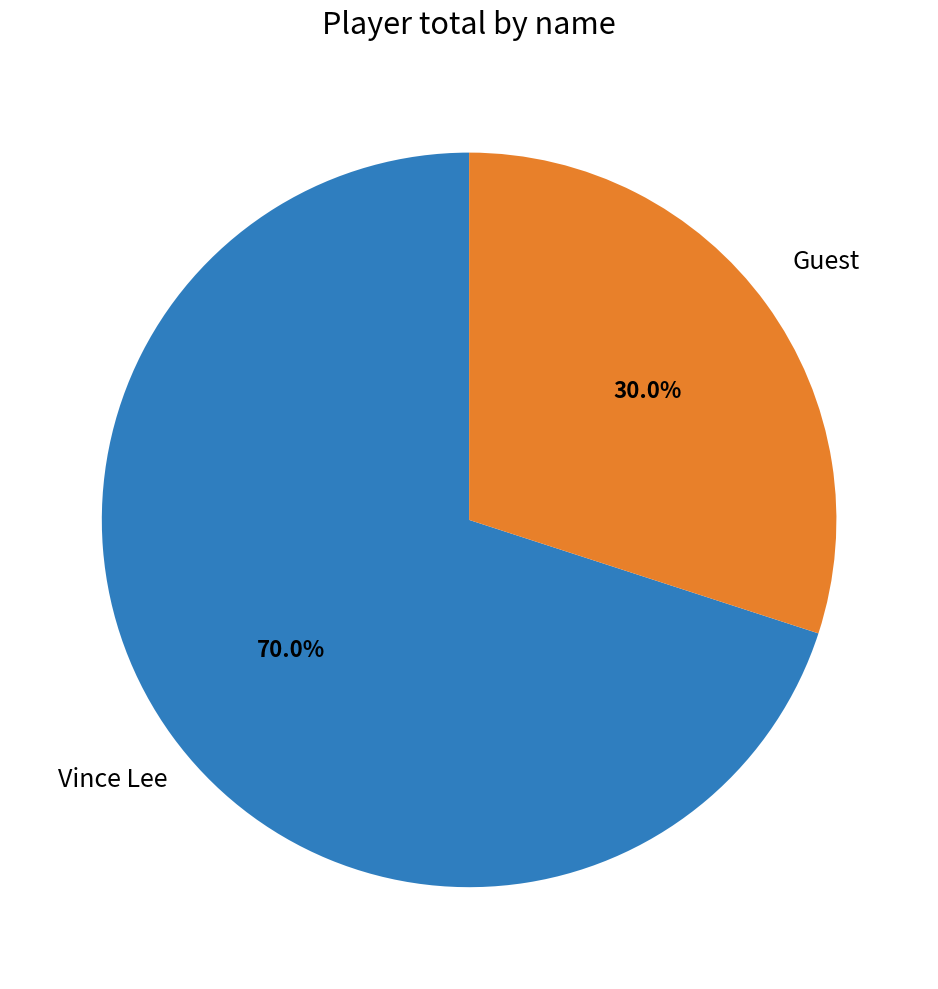

To the nearest percent, what percentage of the pie is Vince Lee?

70%